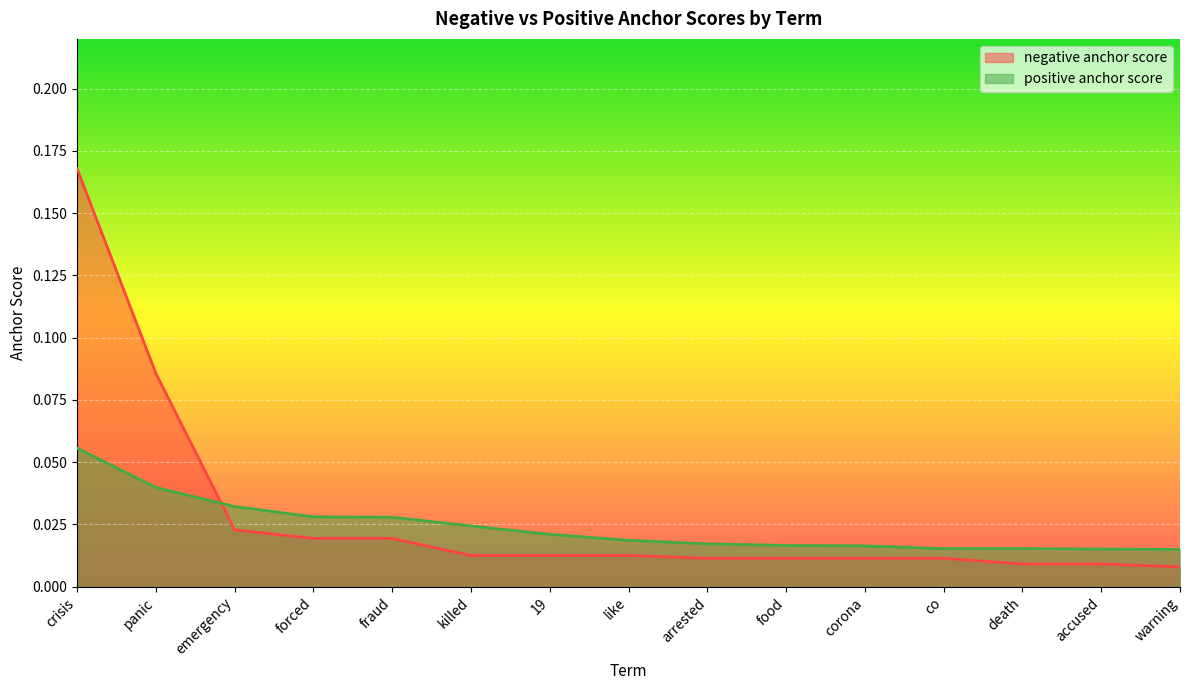

Reading left to right, extract all data points from this chart.

negative anchor score: 0.2	0.1	0.0	0.0	0.0	0.0	0.0	0.0	0.0	0.0	0.0	0.0	0.0	0.0	0.0
positive anchor score: 0.1	0.0	0.0	0.0	0.0	0.0	0.0	0.0	0.0	0.0	0.0	0.0	0.0	0.0	0.0